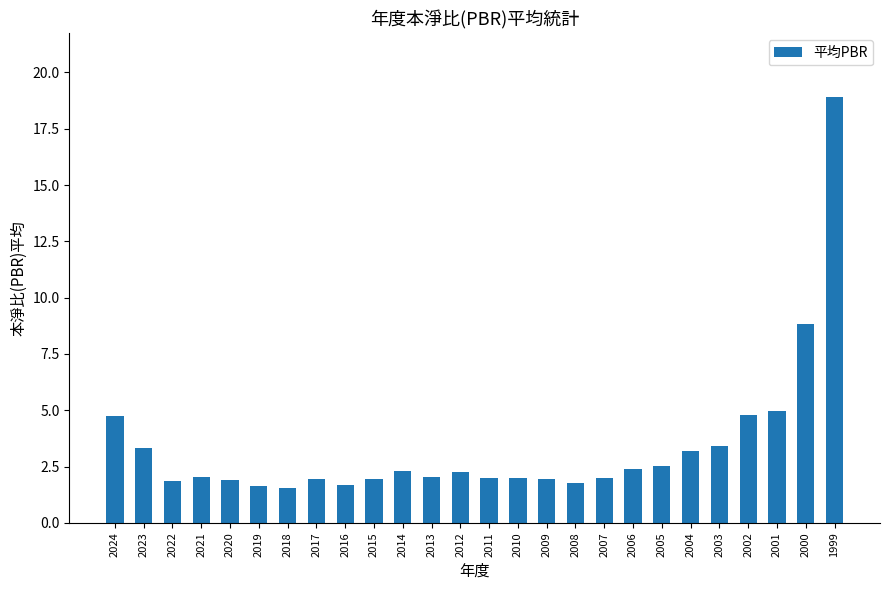

Read the value at 1999.

18.9